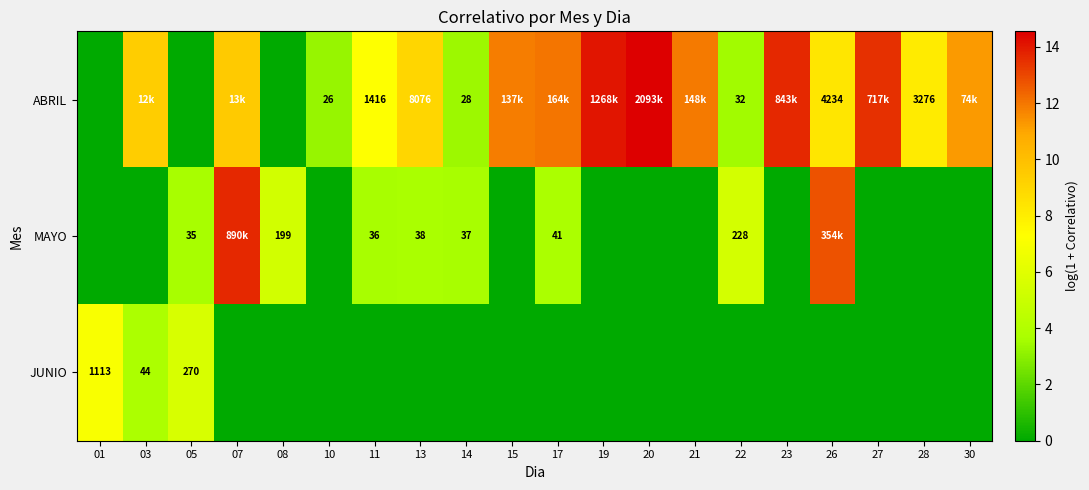

What is the sum of all JUNIO values?

16.4